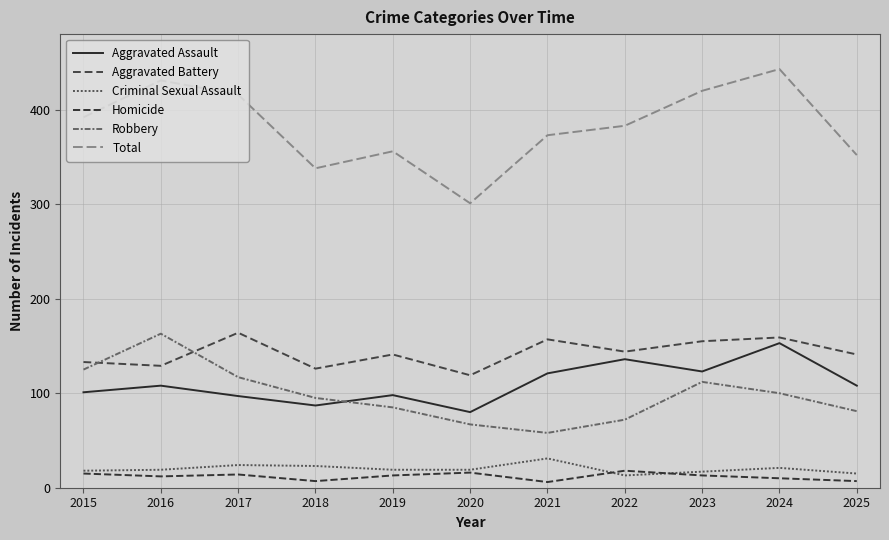

At which label does Criminal Sexual Assault first exceed 19?

2017